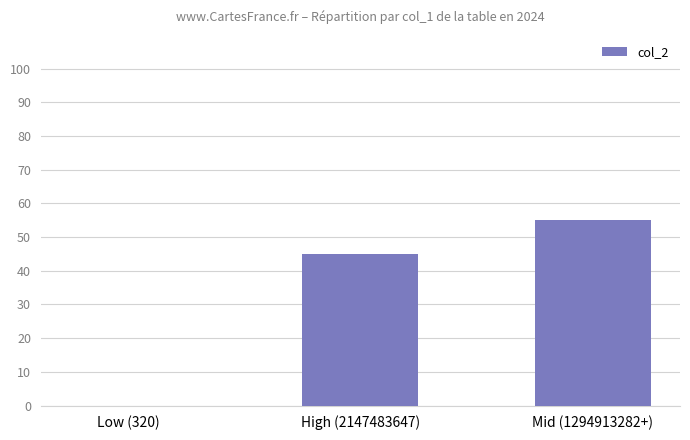

What is the change in value from High (2147483647) to Mid (1294913282+)?

+10.3